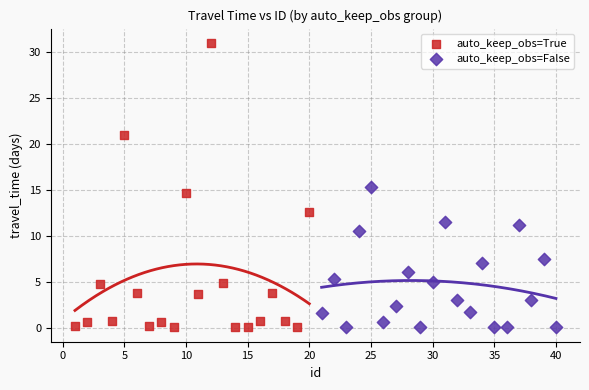

Which series reaches the maximum Y coordinate?

auto_keep_obs=True